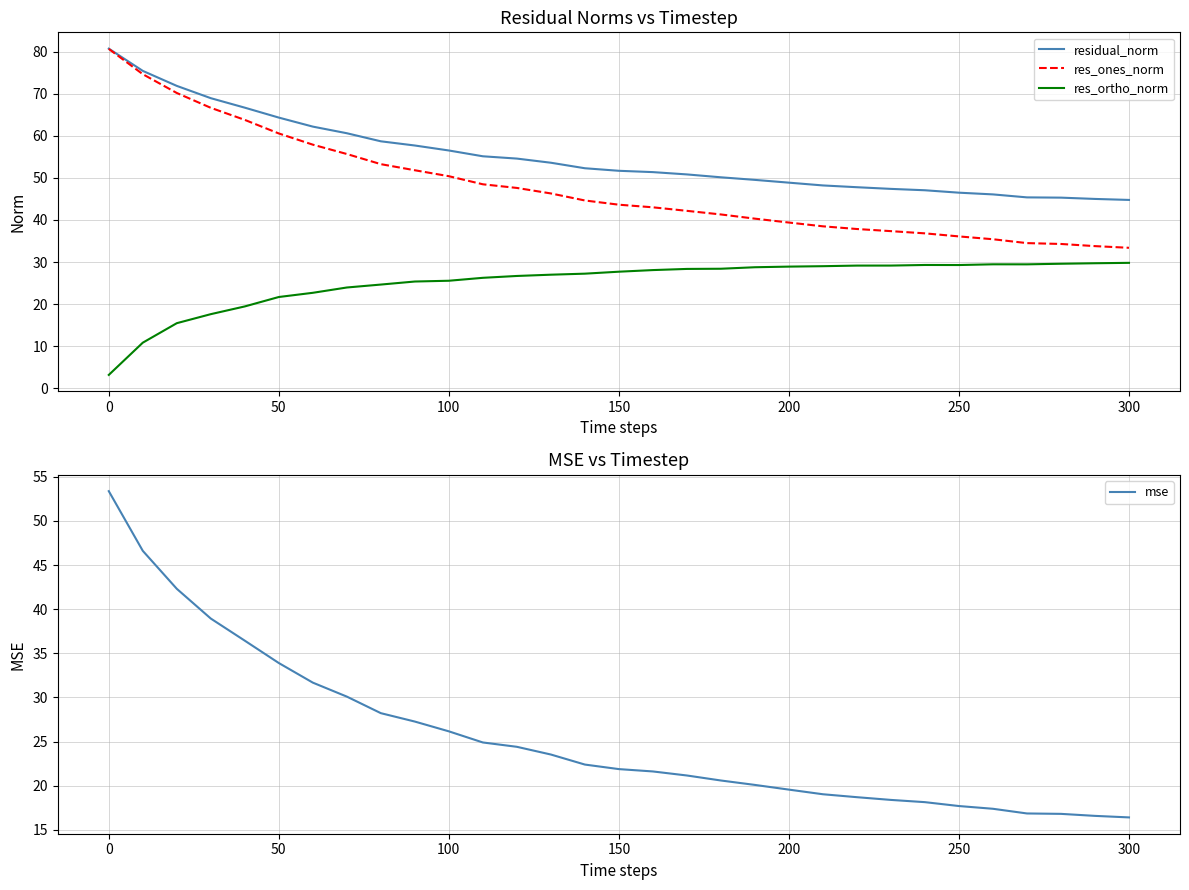

What value does the res_ones_norm series have at 0?

80.6